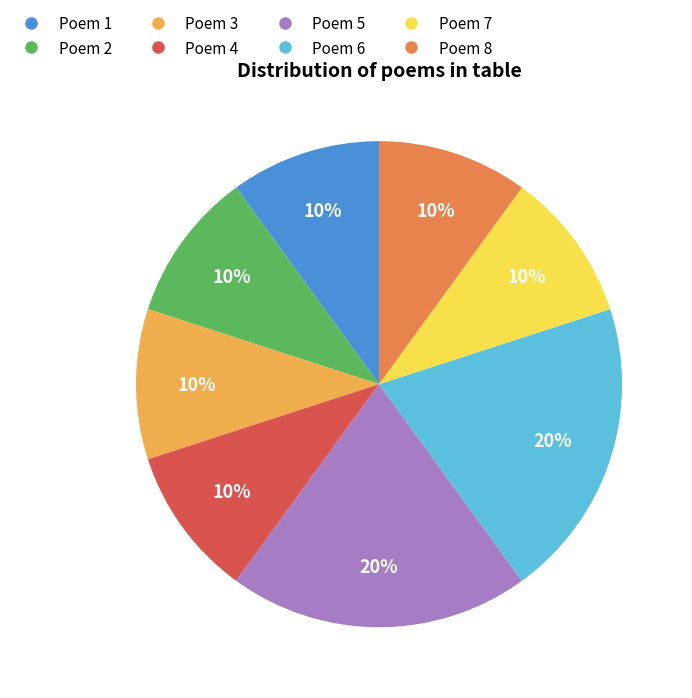

How many segments does this pie chart have?

8